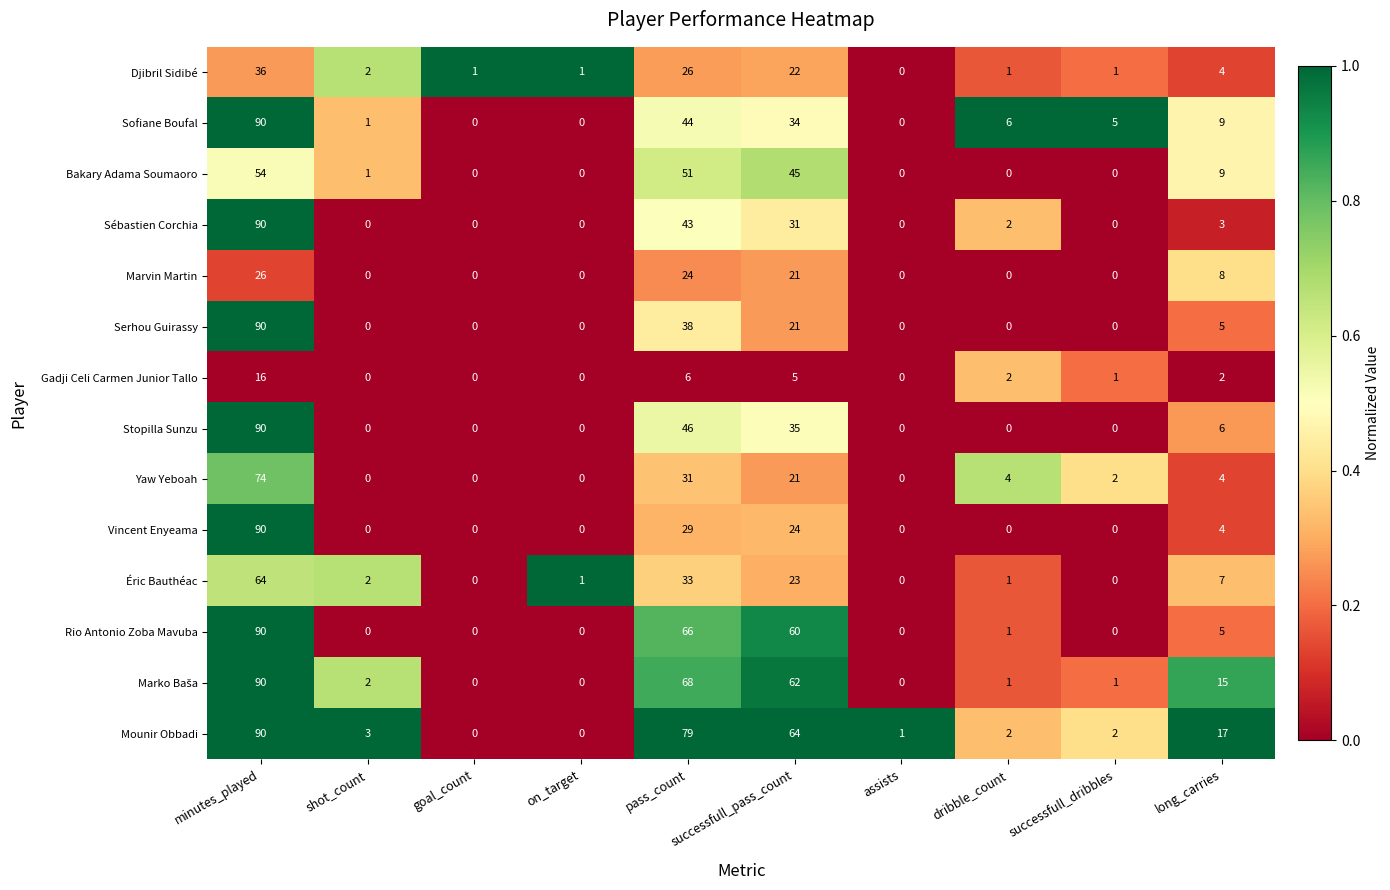

What is the maximum value shown in the chart?

90